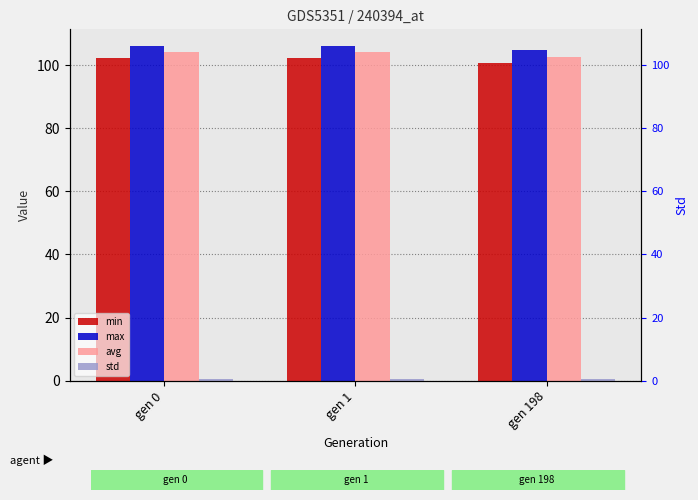

Between gen 0 and gen 198, which is larger?

gen 0